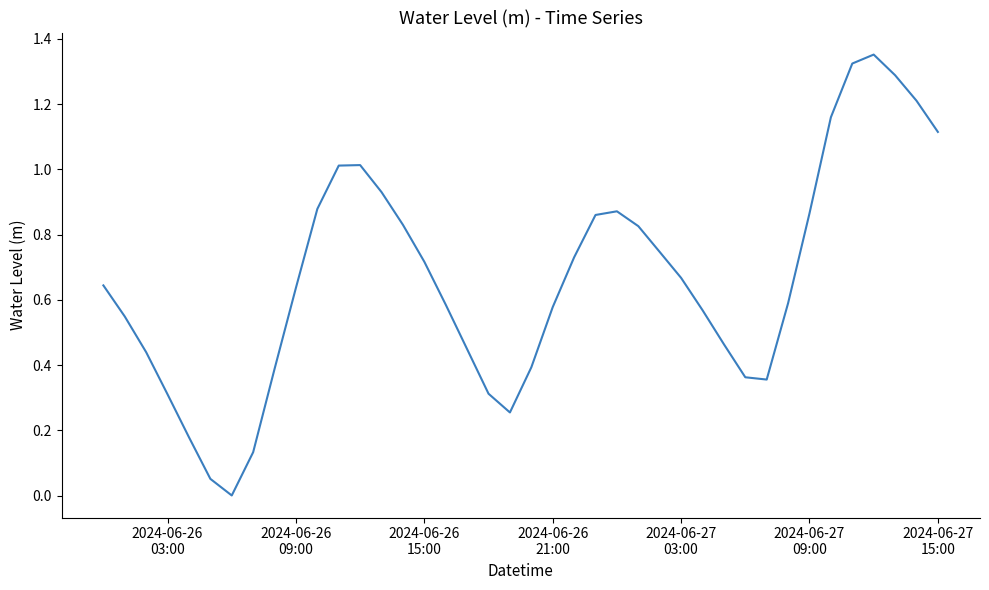

Does the chart have visible grid lines?

No